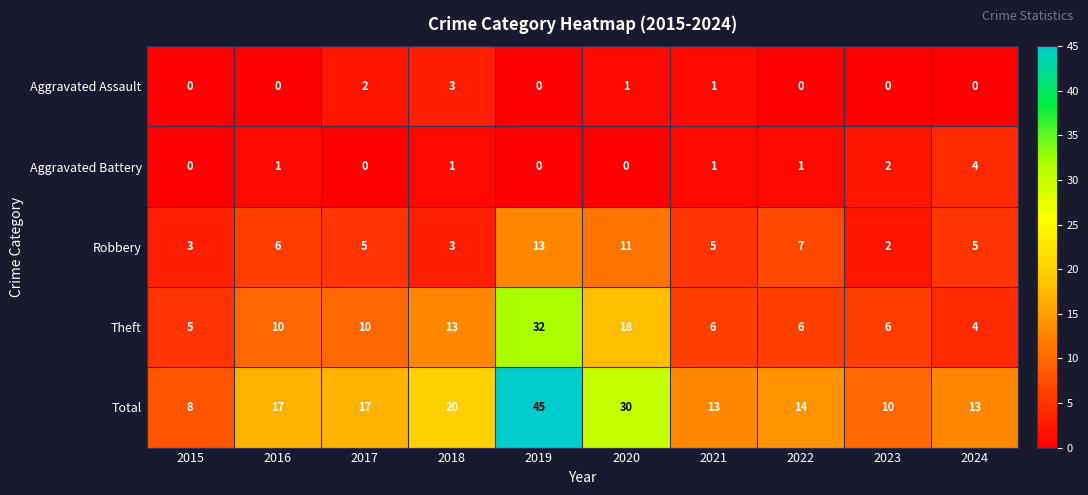

Is it true that Aggravated Battery equals 3 at 2019?

False